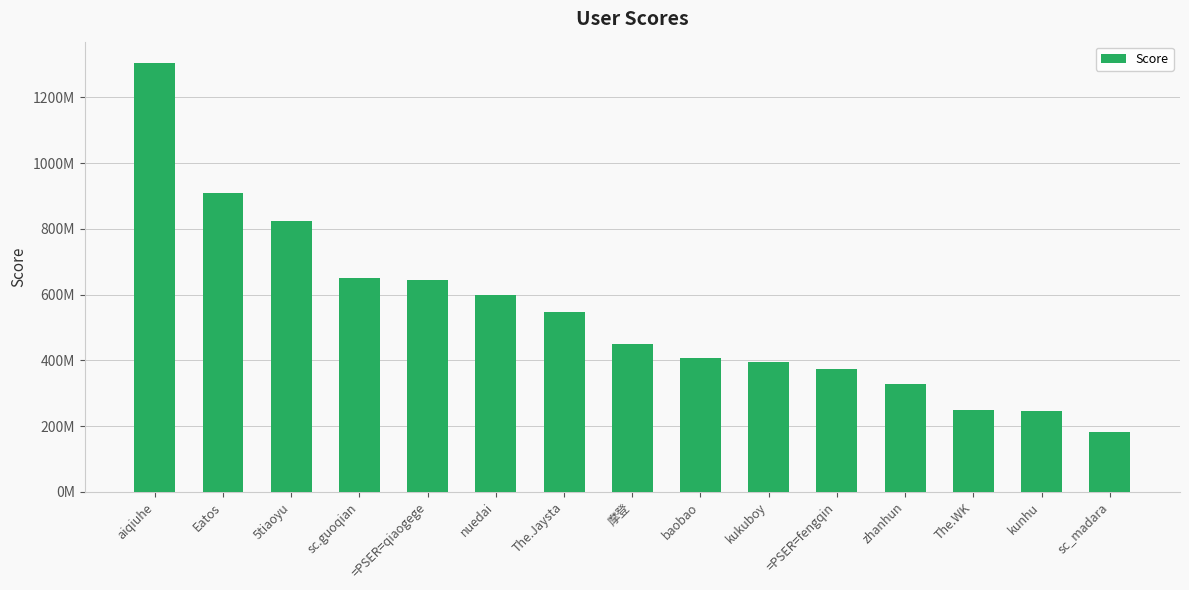

Are the bars grouped side by side (vs. stacked)?

No